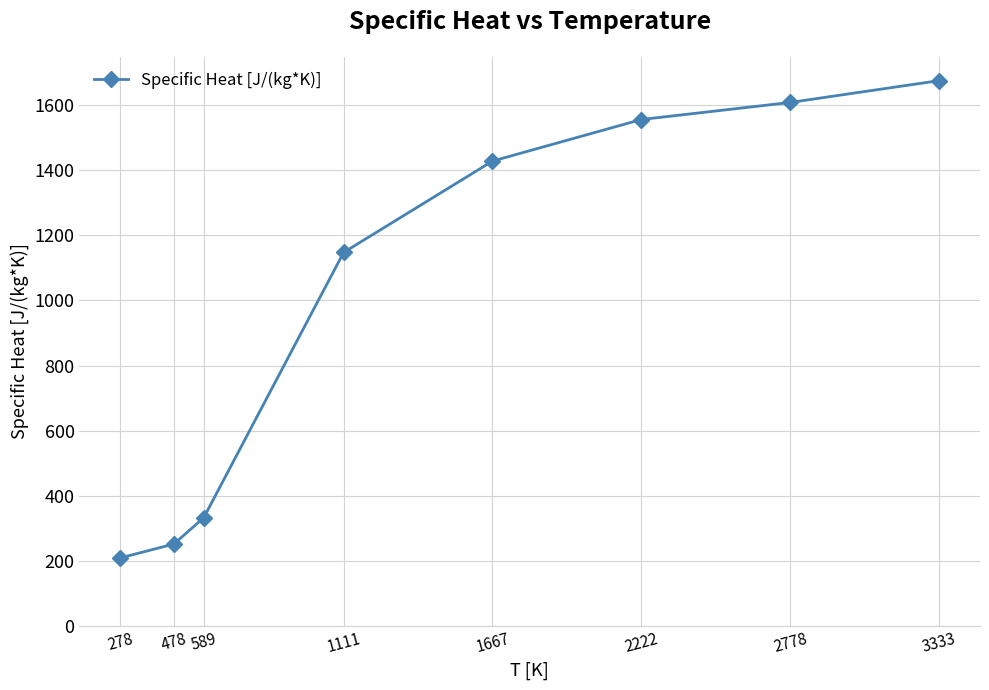

Which label corresponds to the largest value in the chart?

3333